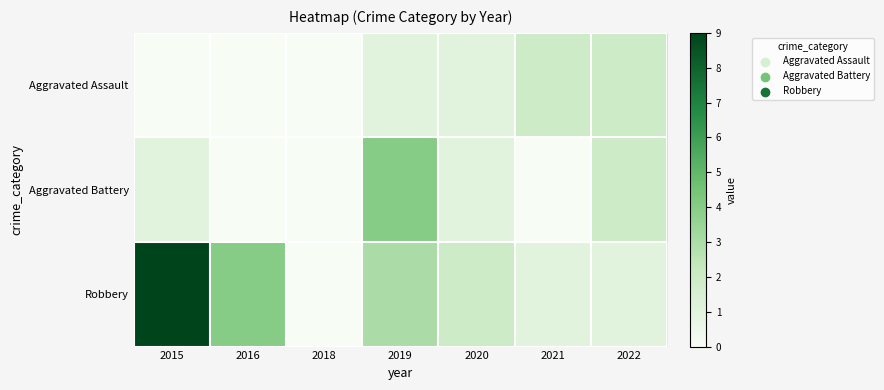

Which has a higher value, 2019 or 2018?

2019